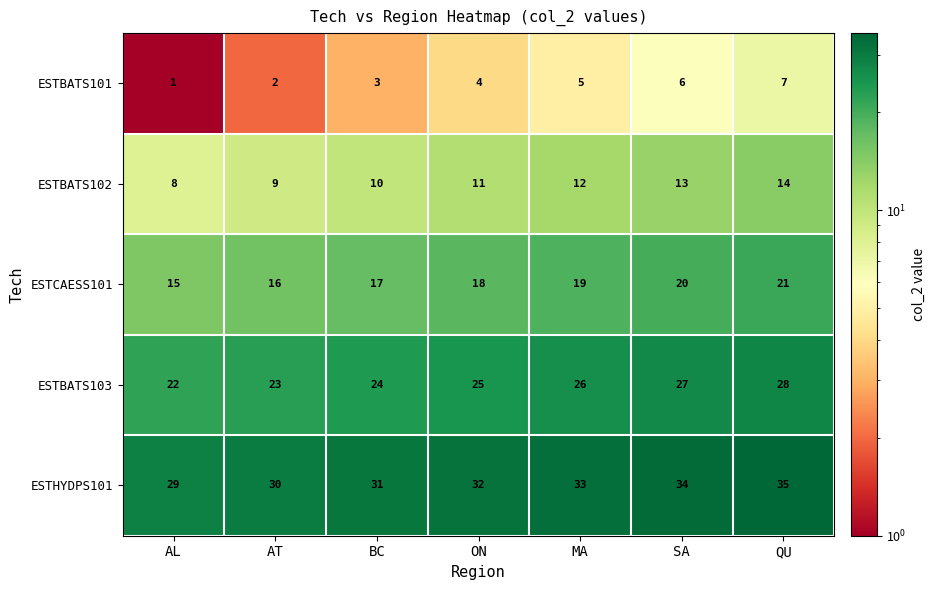

What is the difference between the highest and lowest values at MA?

28